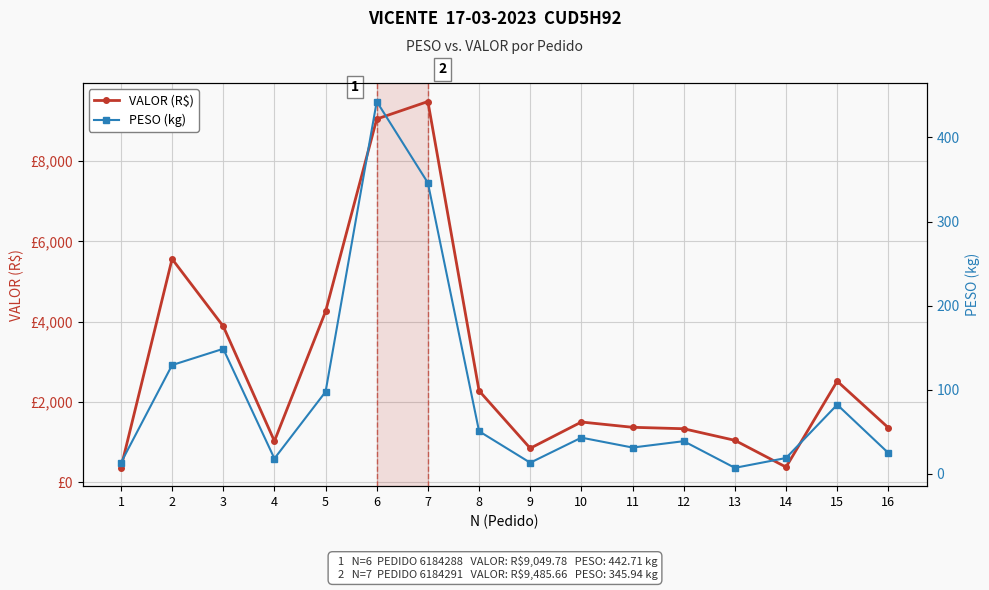

How many data points in VALOR (R$) are less than 1500?

8